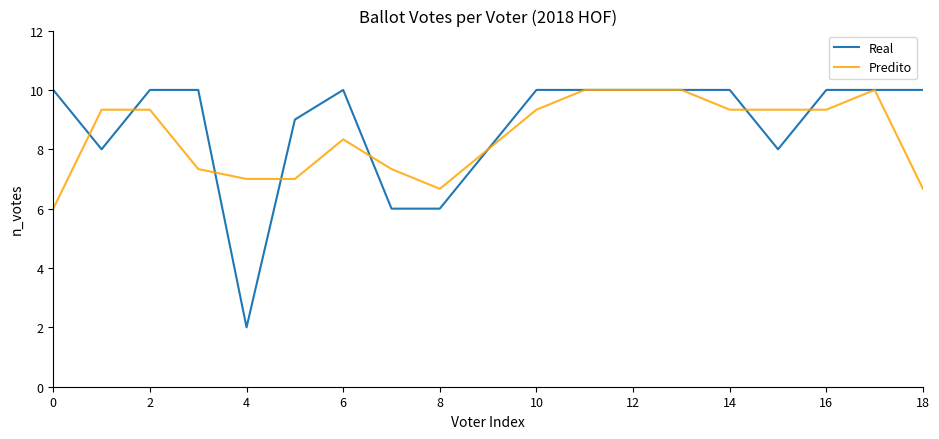

What is the maximum value shown in the chart?

10.0